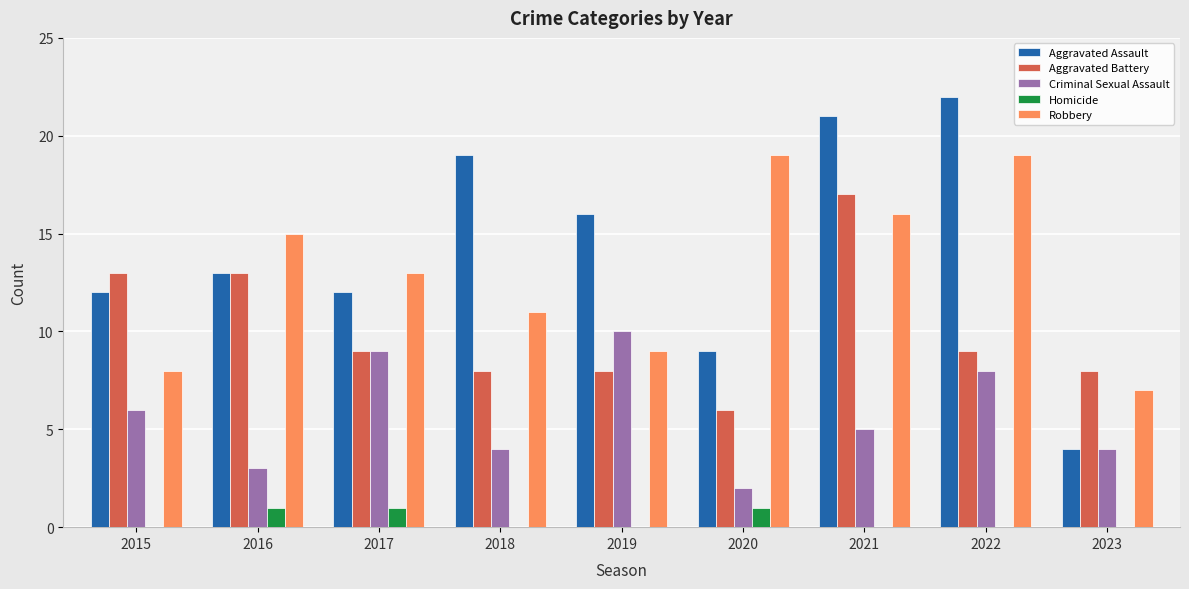

Which category has the highest value across all series?

2022